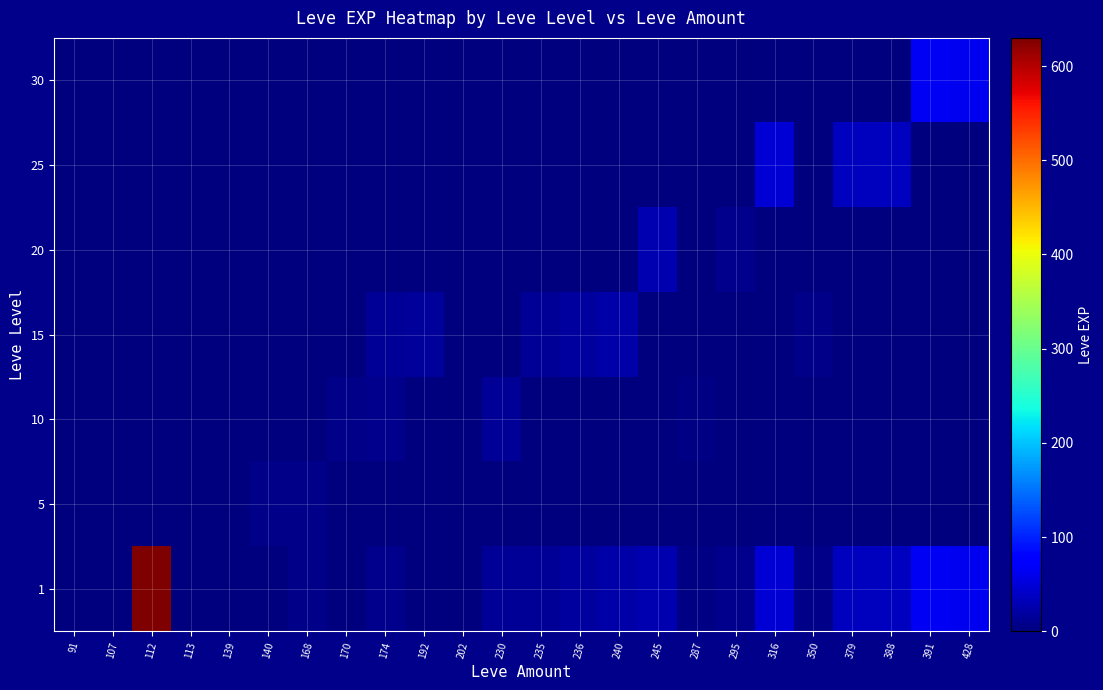

What is the spread (max minus min) of values at 379?

36